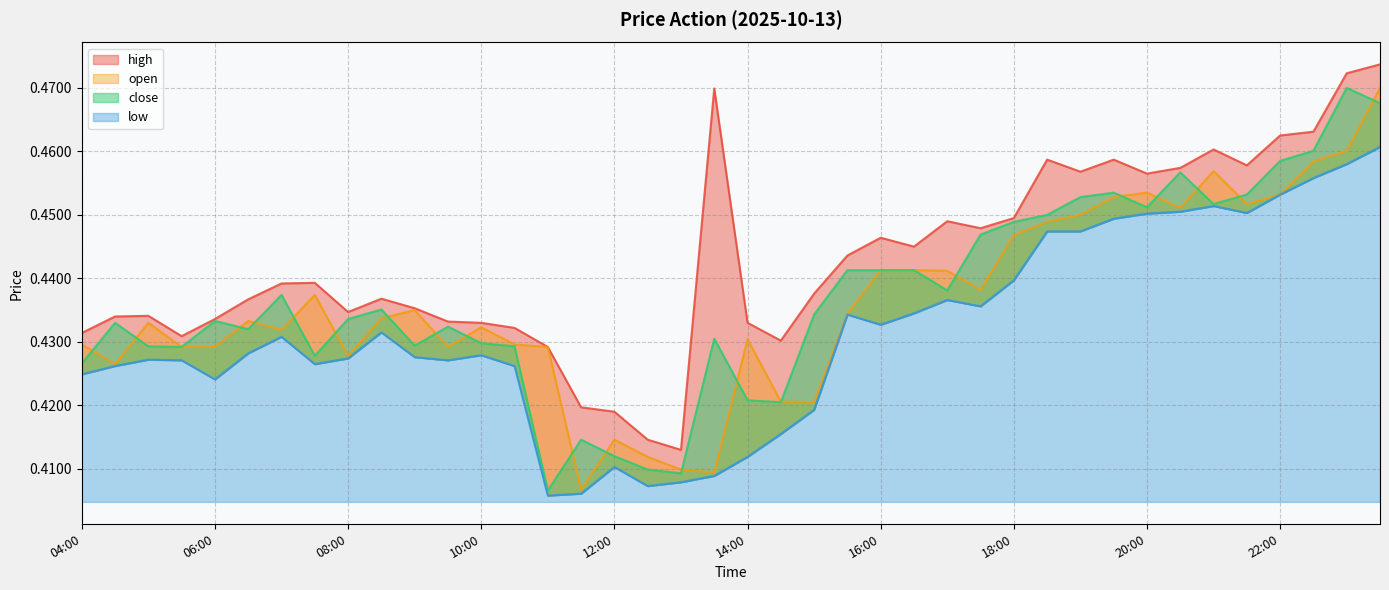

Which category has the highest value across all series?

23:30